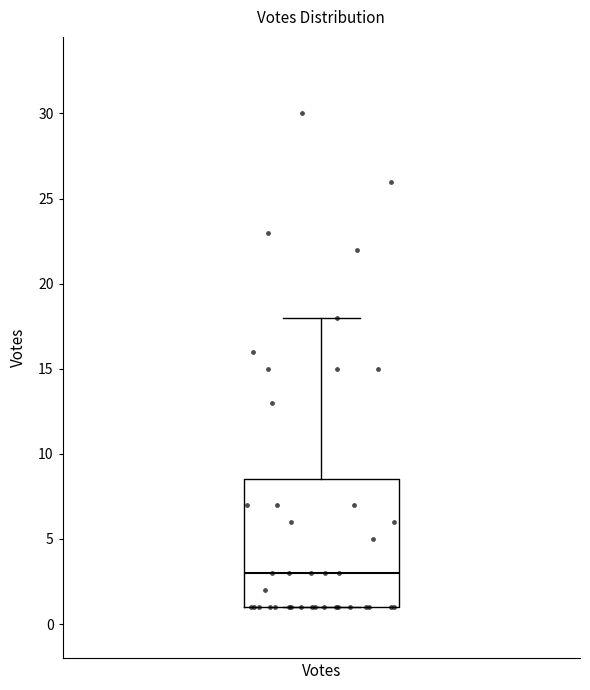

Read this box plot against the y-axis: the position of the median line, the range covered by the box, and the ends of both whiskers. The values are not printed on the chart, so give them approximately, as read against the axis.

median 3.0, box 1.0 to 8.5, whiskers 1.0 to 18.0